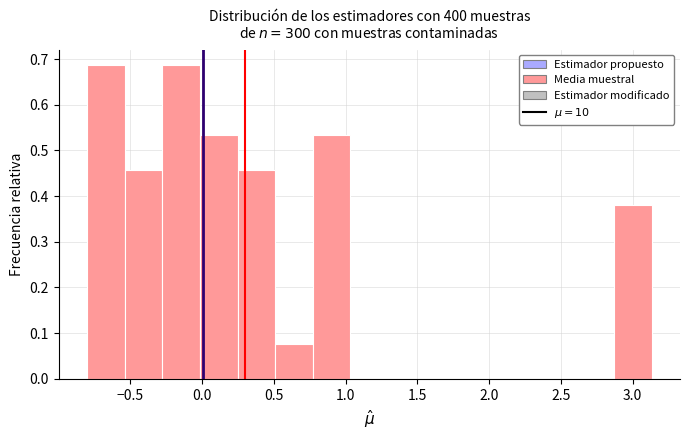

Reading left to right, transcribe this chart: for each bar, give the range it covers on the x-axis and its height. Neither the bar edges nor the heights are printed on the chart, so give them approximately, as read against the axes.

-0.80 to -0.55: 0.69
-0.55 to -0.30: 0.46
-0.30 to 0.00: 0.69
0.00 to 0.25: 0.53
0.25 to 0.50: 0.46
0.50 to 0.75: 0.08
0.75 to 1.05: 0.53
1.05 to 1.30: 0
1.30 to 1.55: 0
1.55 to 1.80: 0
1.80 to 2.10: 0
2.10 to 2.35: 0
2.35 to 2.60: 0
2.60 to 2.85: 0
2.85 to 3.15: 0.38